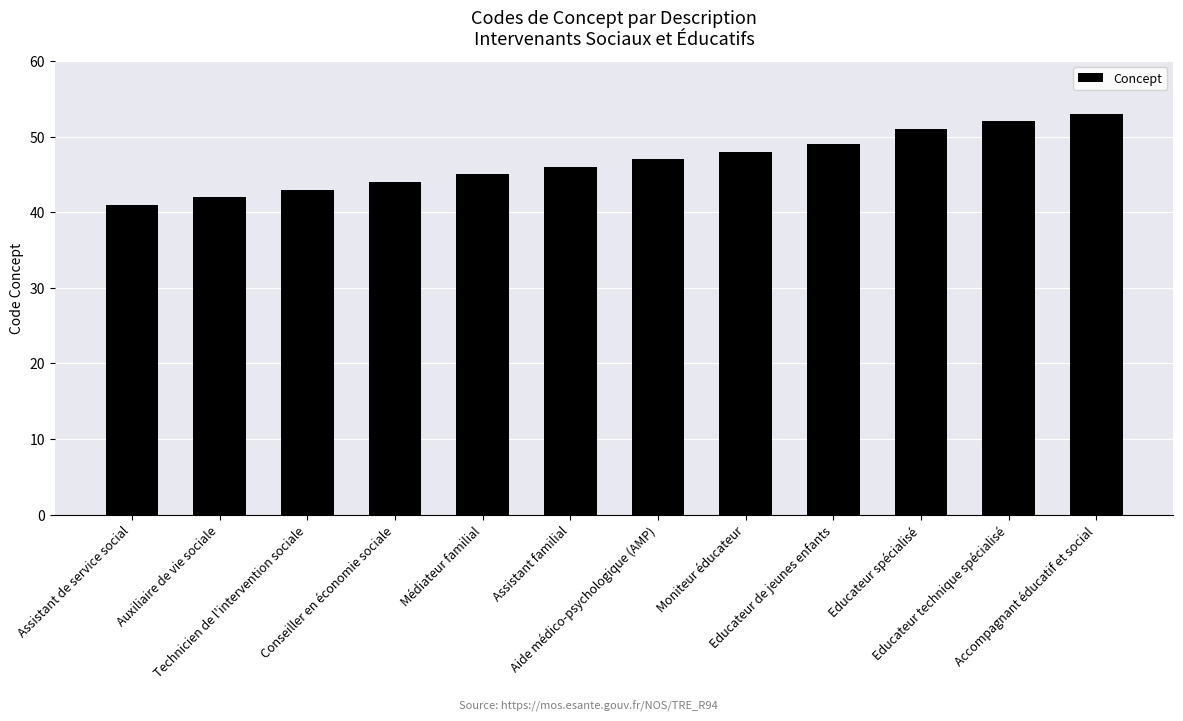

Reading left to right, extract all data points from this chart.

Assistant de service social=41	Auxiliaire de vie sociale=42	Technicien de l'intervention sociale=43	Conseiller en économie sociale=44	Médiateur familial=45	Assistant familial=46	Aide médico-psychologique (AMP)=47	Moniteur éducateur=48	Educateur de jeunes enfants=49	Educateur spécialisé=51	Educateur technique spécialisé=52	Accompagnant éducatif et social=53